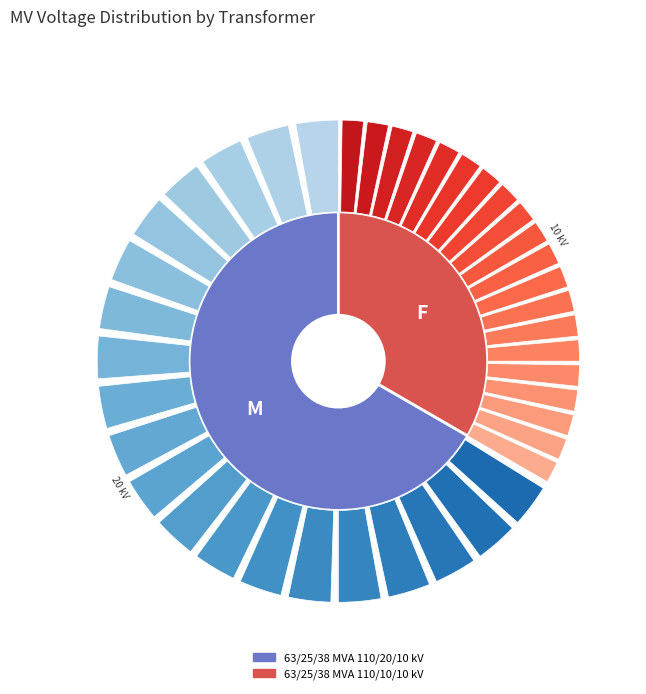

What is the ratio of the value at 63/25/38 MVA 110/10/10 kV to the value at 63/25/38 MVA 110/20/10 kV?

0.5